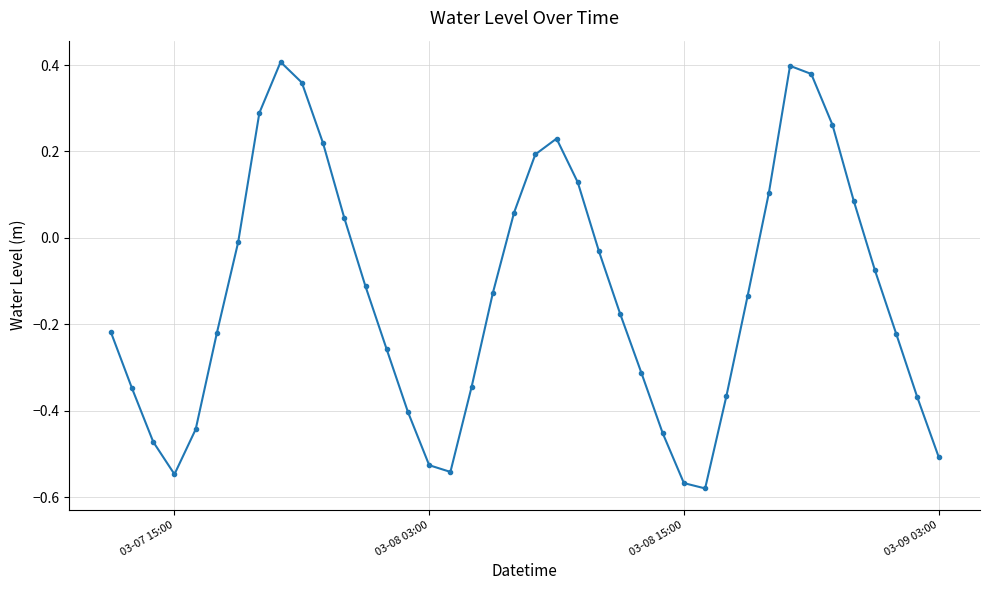

True or false: the data has more than 0 interior local peaks.

True